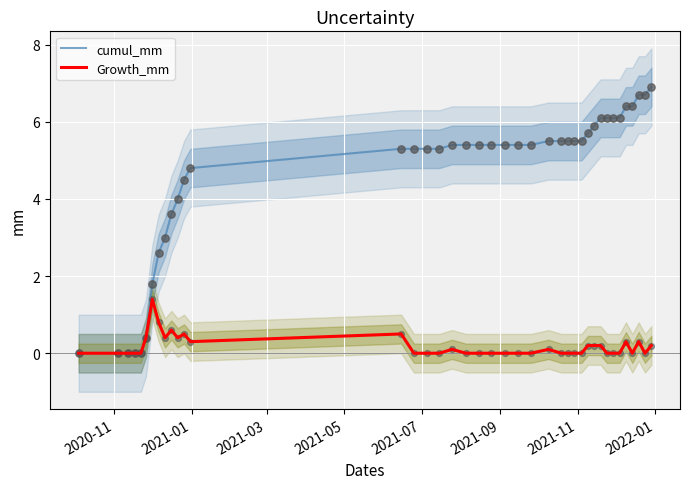

Which series contains the highest Y value?

cumul_mm